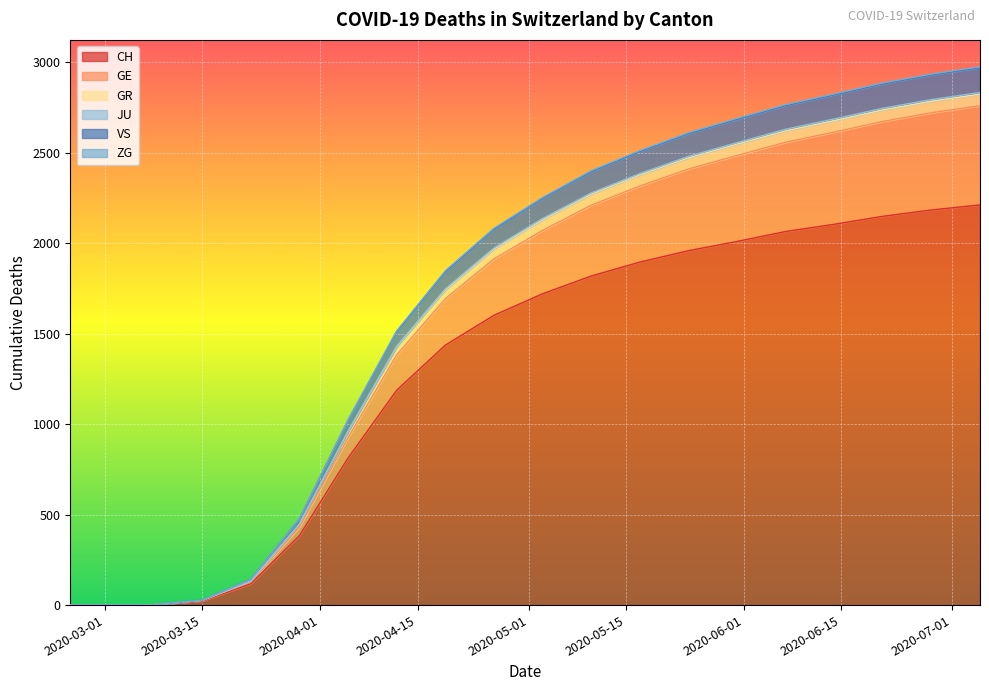

True or false: CH and JU intersect in this chart.

False